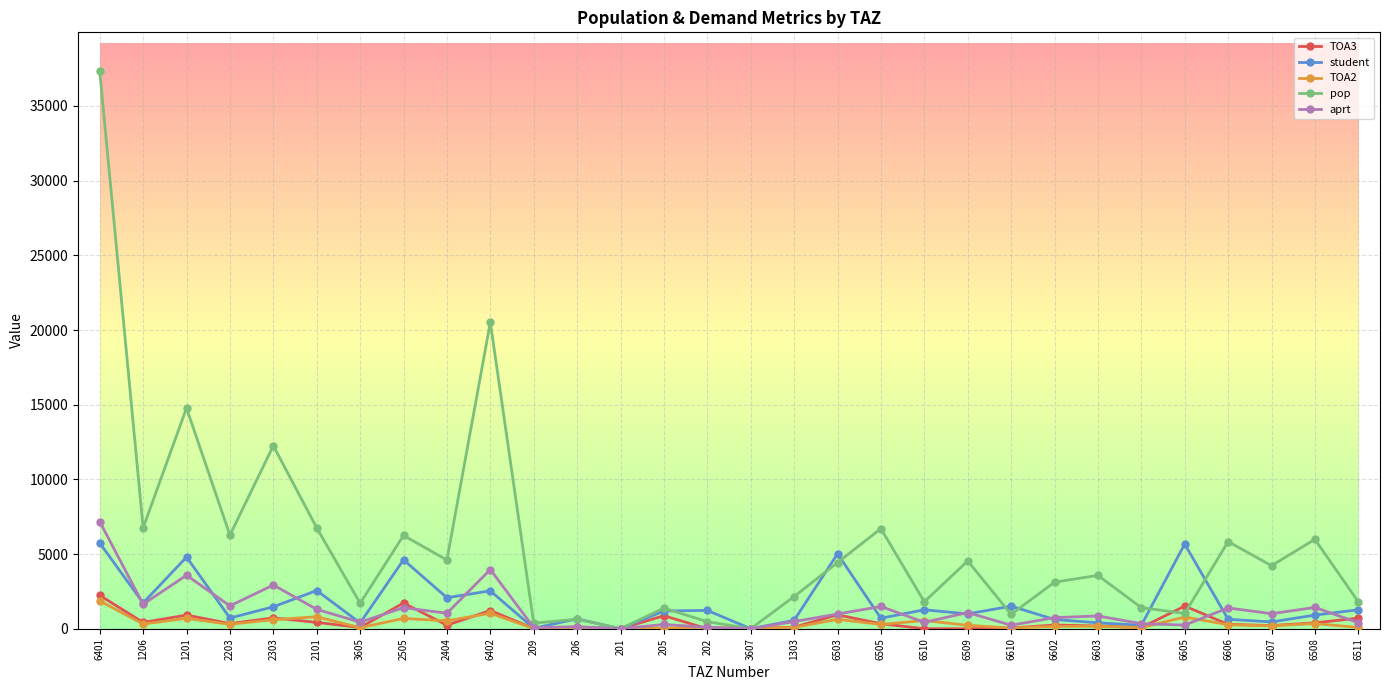

Does the chart display data point markers on the line(s)?

Yes